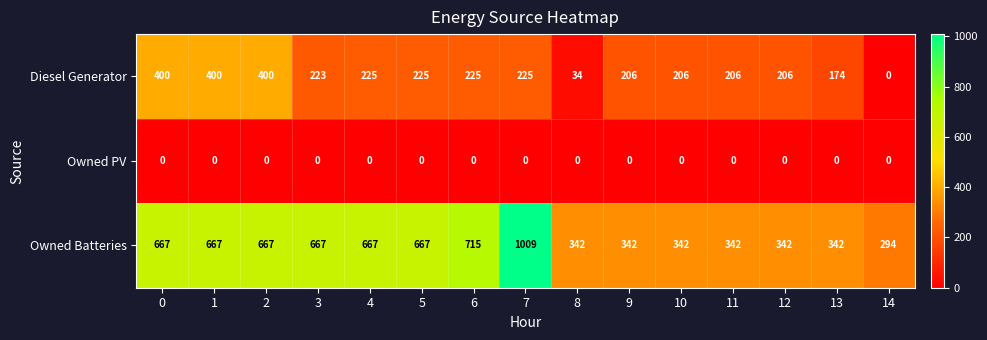

Is the value of Owned Batteries at 4 greater than the value of Owned PV at 3?

Yes